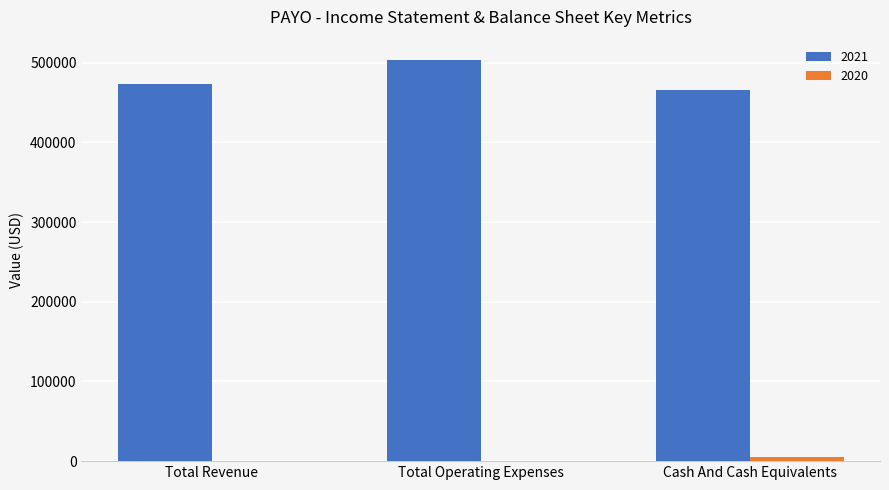

At which category is the sum across all series the highest?

Total Operating Expenses